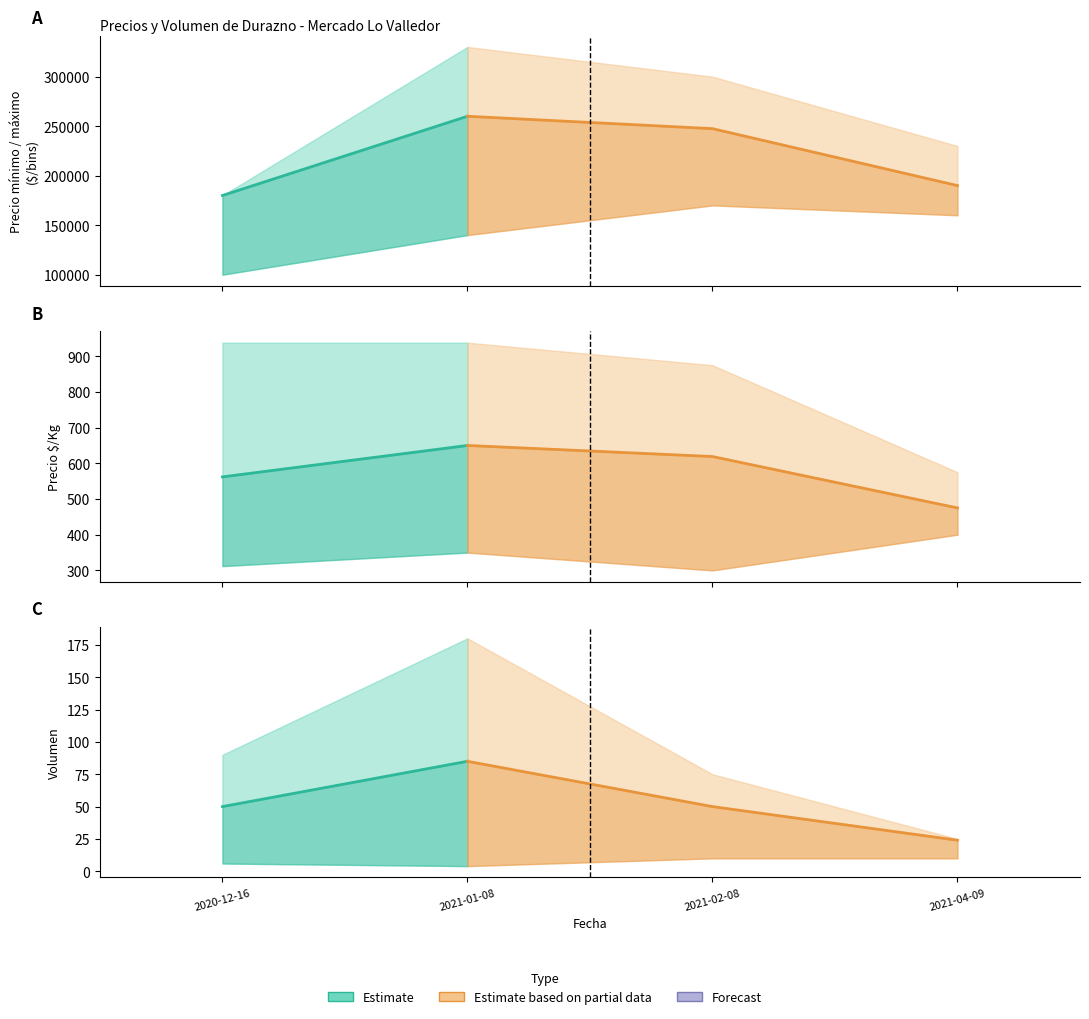

The value of Precio maximo at 2021-01-08 is 509575. True or false?

False